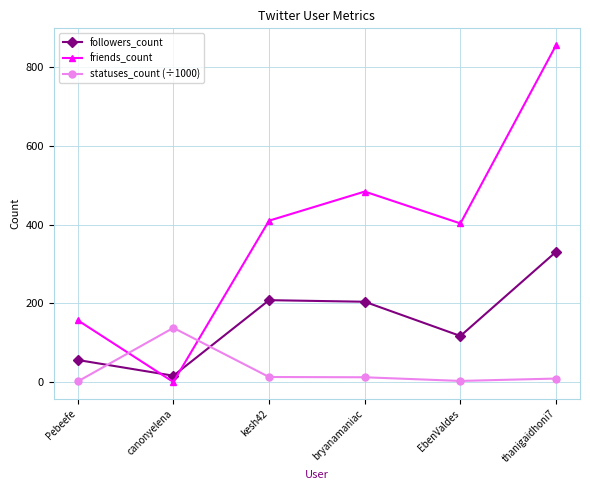

How many data points in statuses_count (÷1000) are above 12?

3